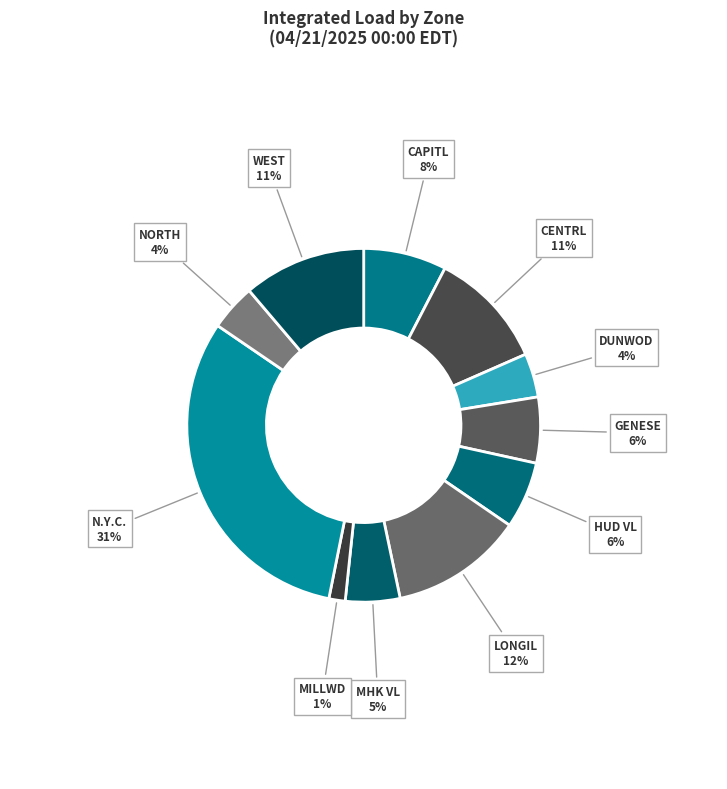

Rank the categories by value from lowest to highest.

MILLWD, DUNWOD, NORTH, MHK VL, GENESE, HUD VL, CAPITL, CENTRL, WEST, LONGIL, N.Y.C.